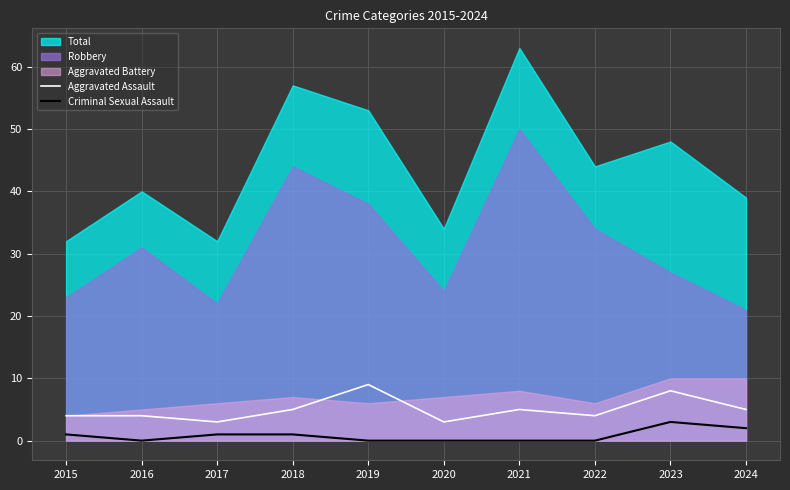

Where does the Aggravated Assault series first go above 5?

2019